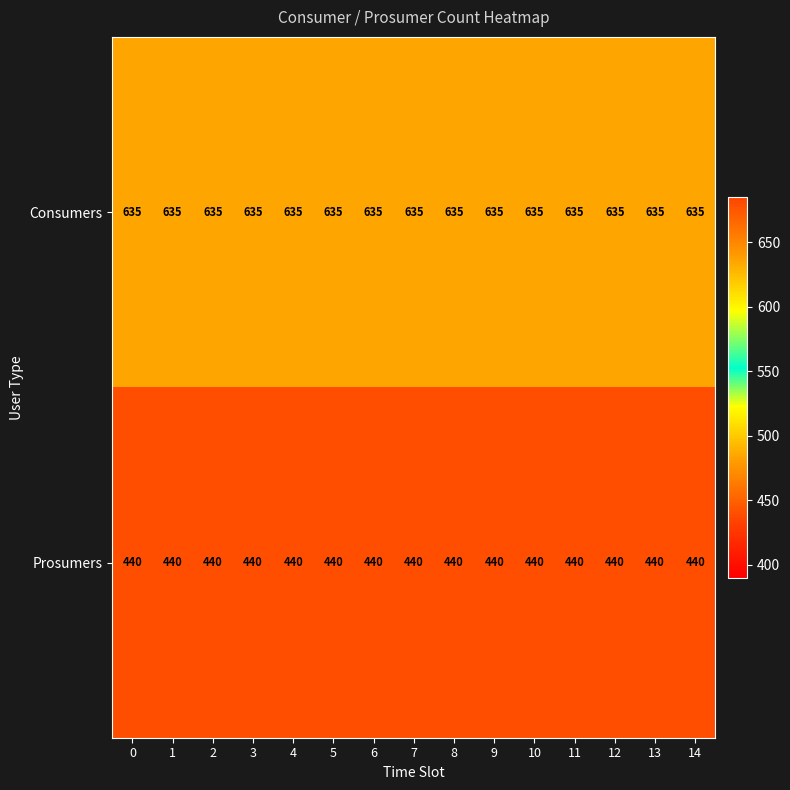

At how many categories does at least one series exceed 536?

15